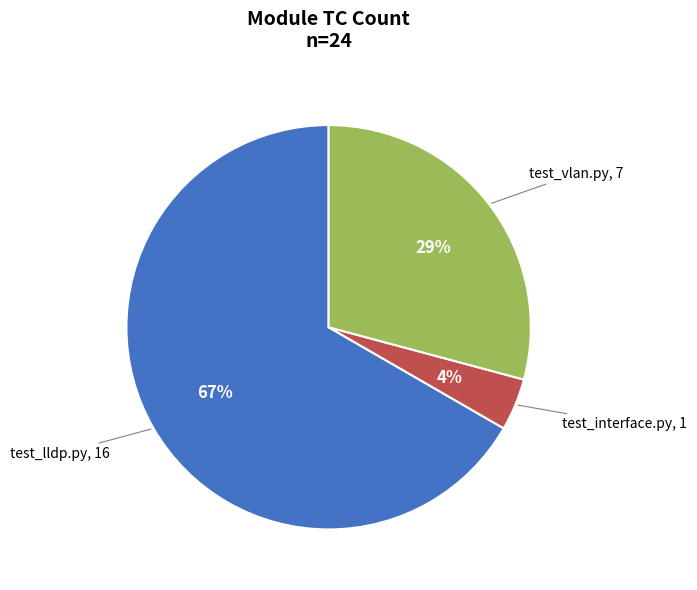

How many slices are in this pie chart?

3